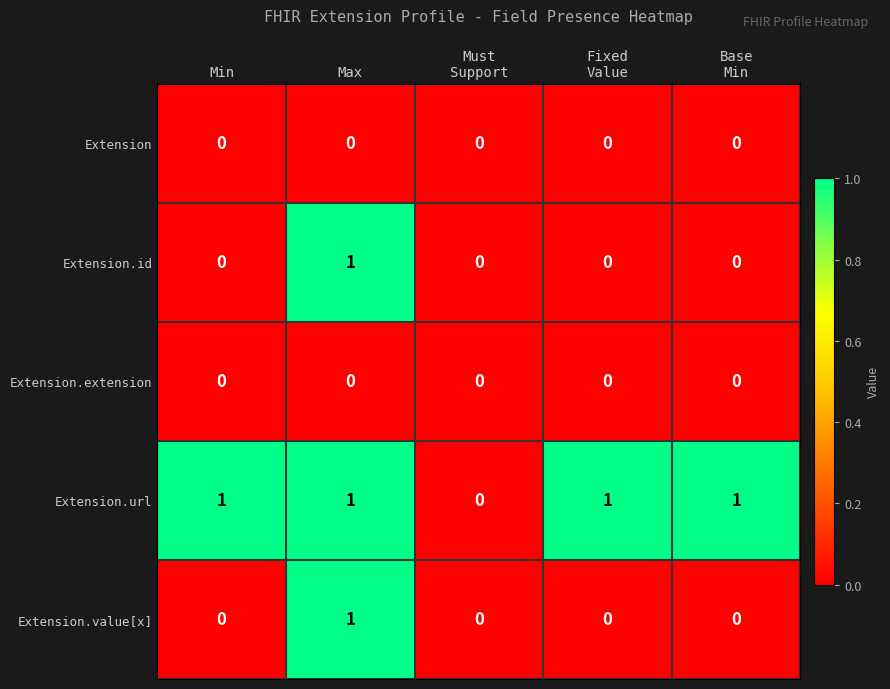

How many values in the Extension.url series are below 1?

1